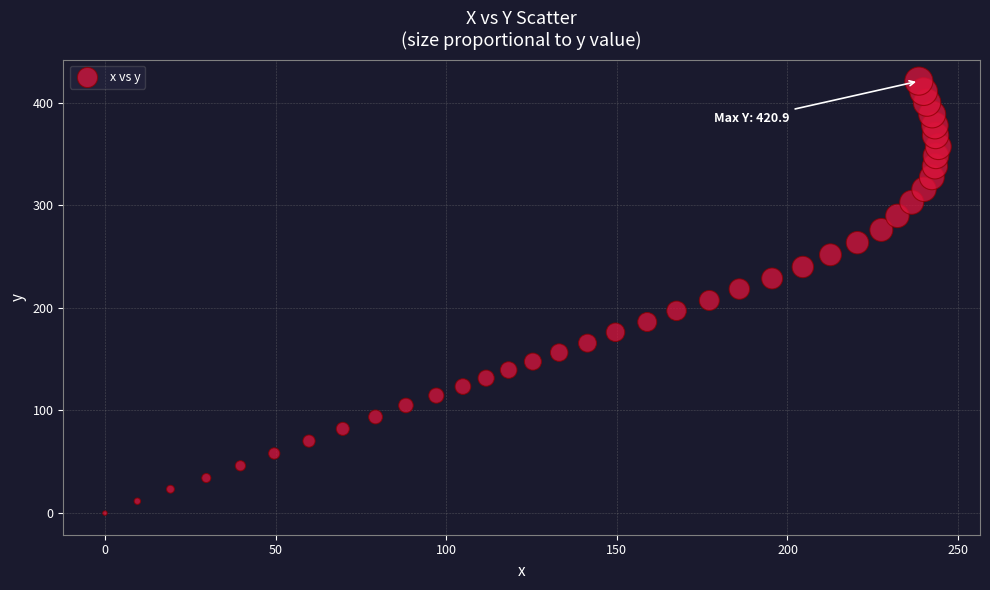

What is the range of Y values (max minus min)?

420.9